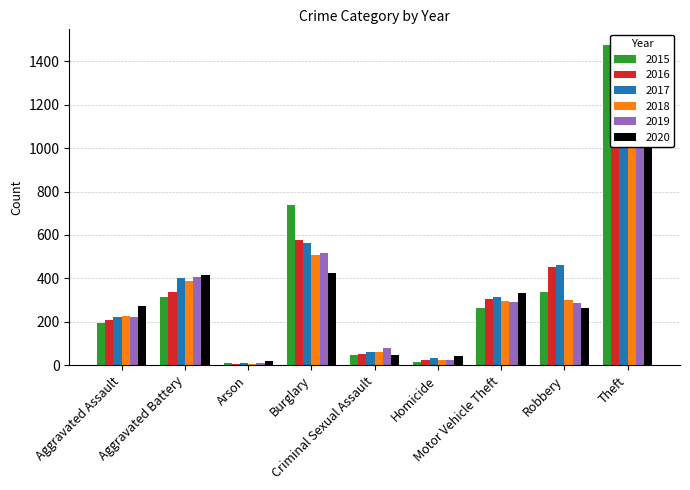

Is the value of 2018 at Burglary greater than the value of 2017 at Homicide?

Yes